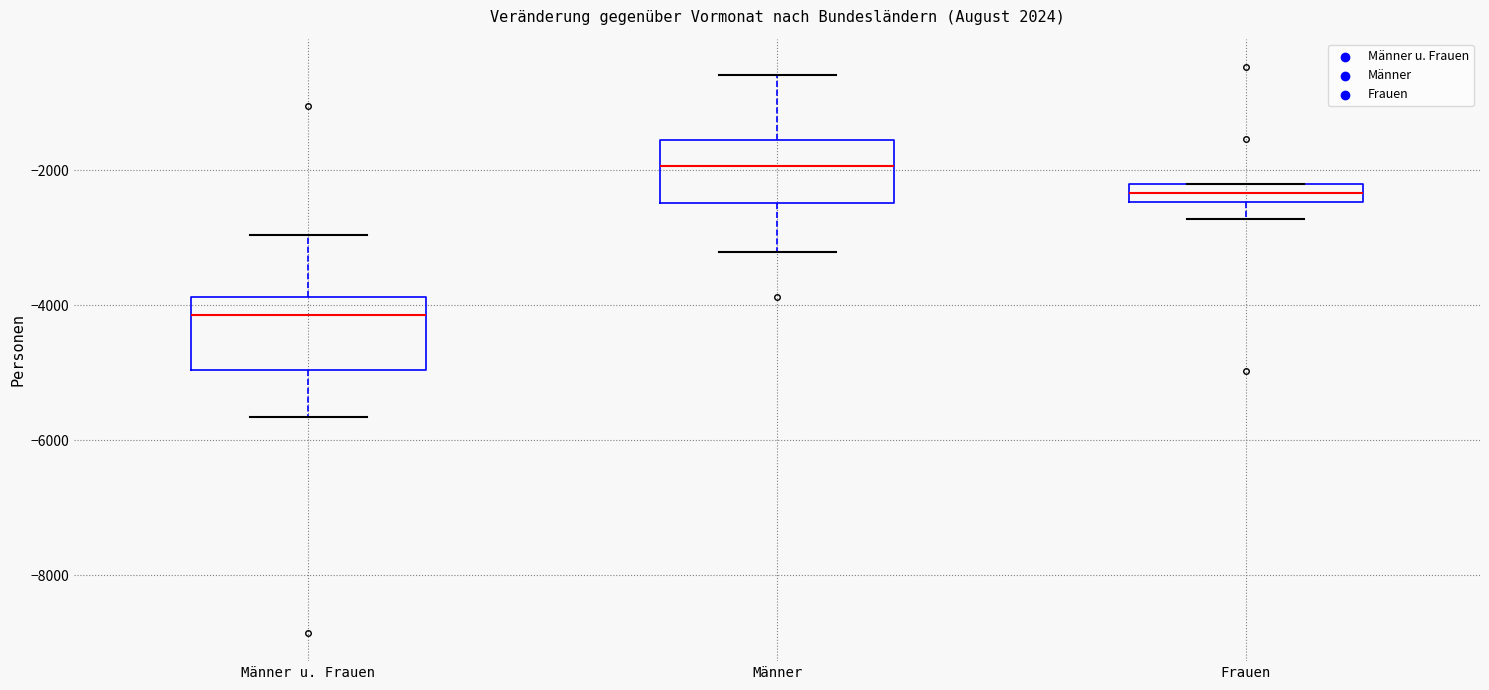

Where does the median line of the box for Männer sit on the y-axis? The values are not printed on the chart, so give them approximately, as read against the axis.

-2000